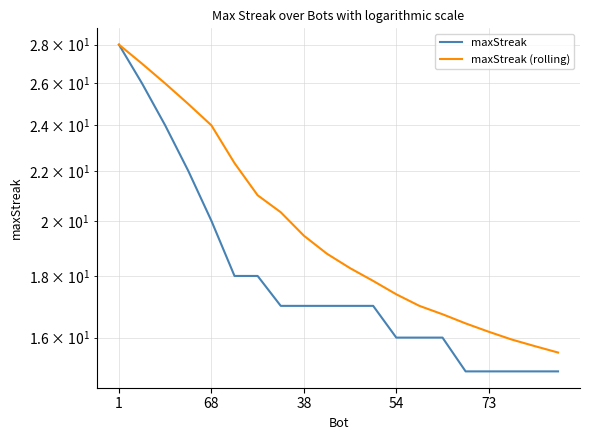

True or false: maxStreak and maxStreak (rolling) intersect in this chart.

False